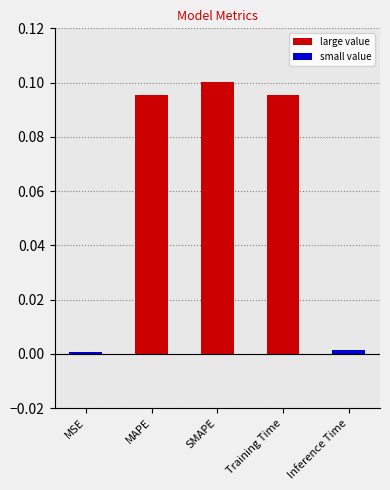

Which label corresponds to the largest value in the chart?

SMAPE